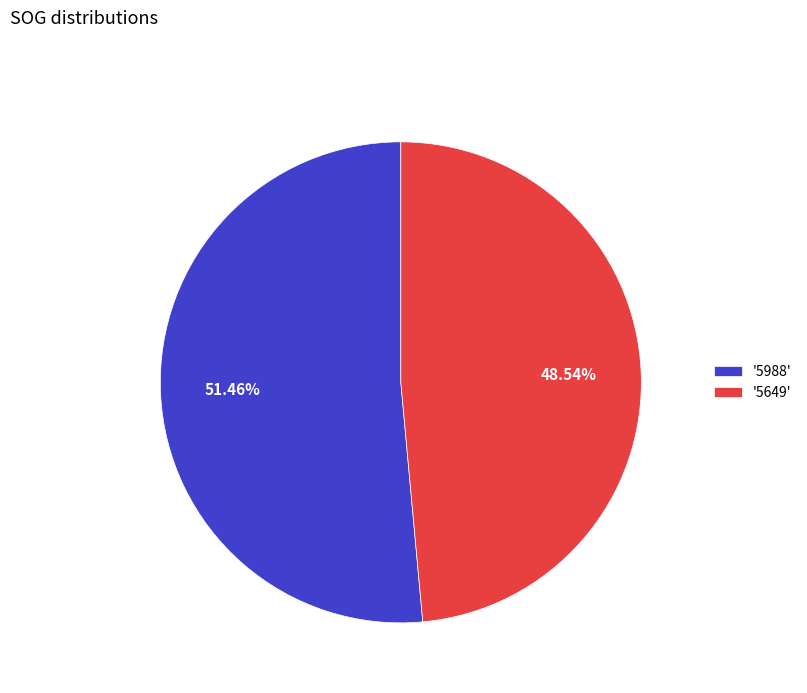

Rank the categories by value from highest to lowest.

'5988', '5649'